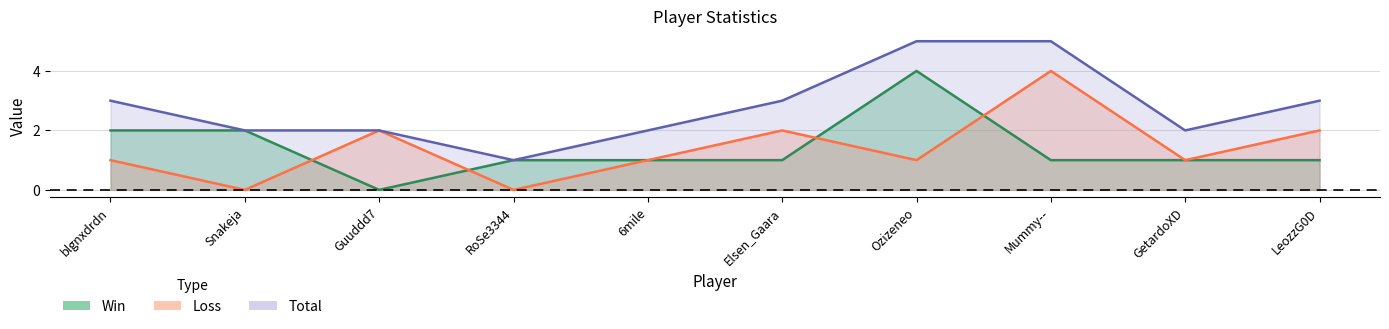

In Loss, how many points are higher than both neighbors (excluding endpoints)?

3